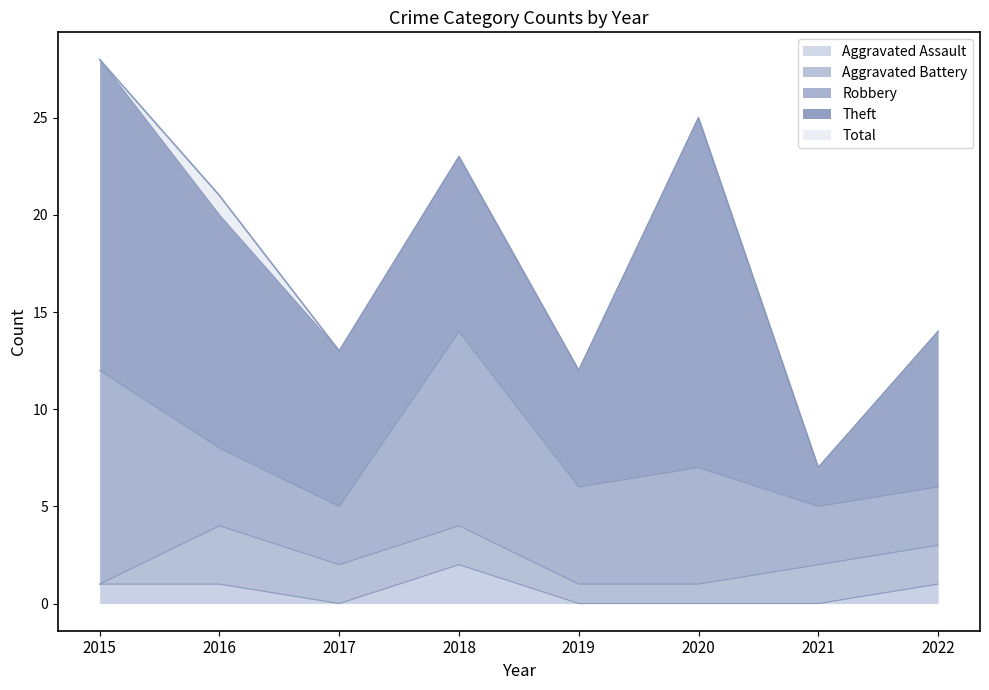

At which label does Aggravated Battery reach its peak?

2016